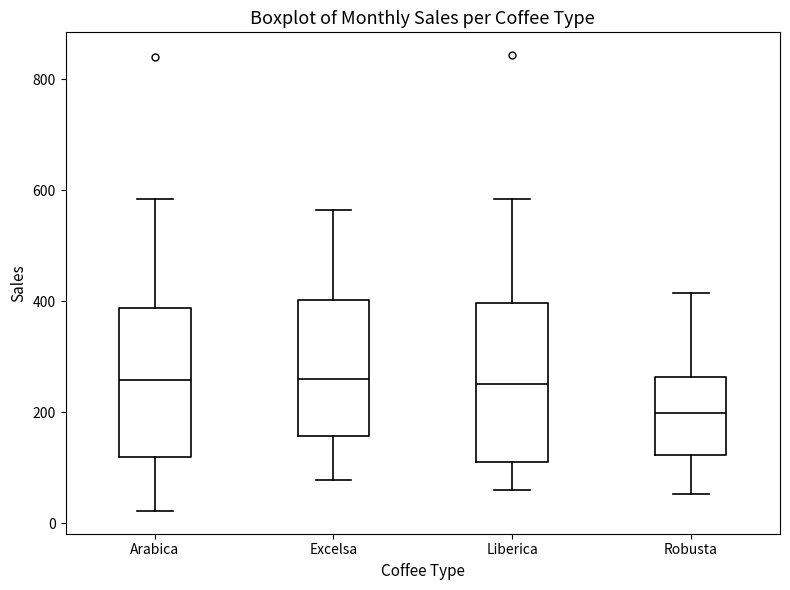

Reading left to right, read every box against the y-axis: the position of its median line, the range the box covers, and the ends of its whiskers. The values are not printed on the chart, so give them approximately, as read against the axis.

Arabica: median 260, box 120 to 380, whiskers 20 to 580
Excelsa: median 260, box 160 to 400, whiskers 80 to 560
Liberica: median 260, box 100 to 400, whiskers 60 to 580
Robusta: median 200, box 120 to 260, whiskers 60 to 420